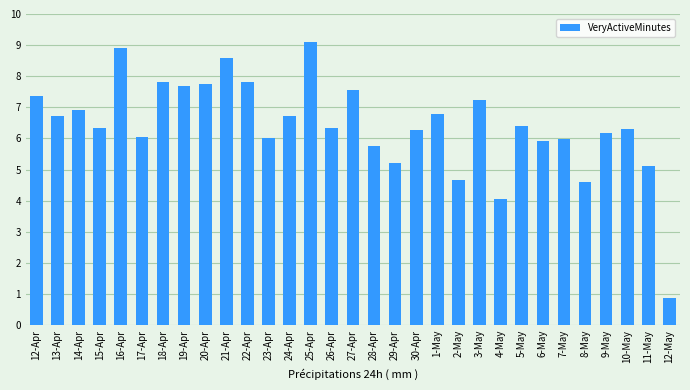

What is the sum of the values at 12-May and 19-Apr?

8.6